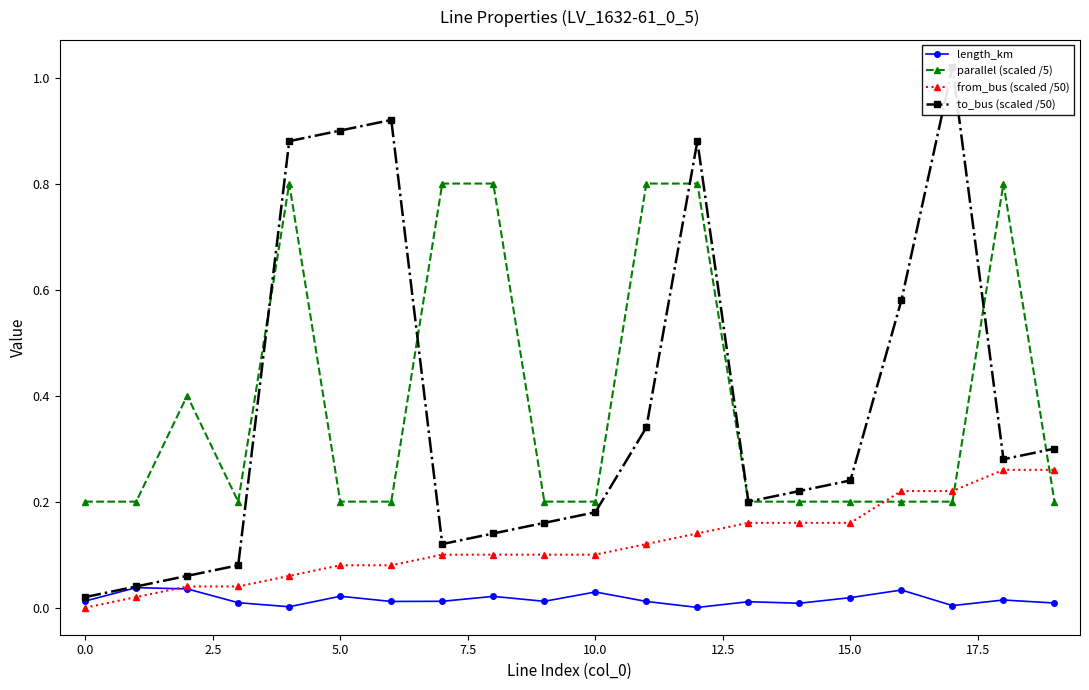

What is the total value across all series at 11?

1.3